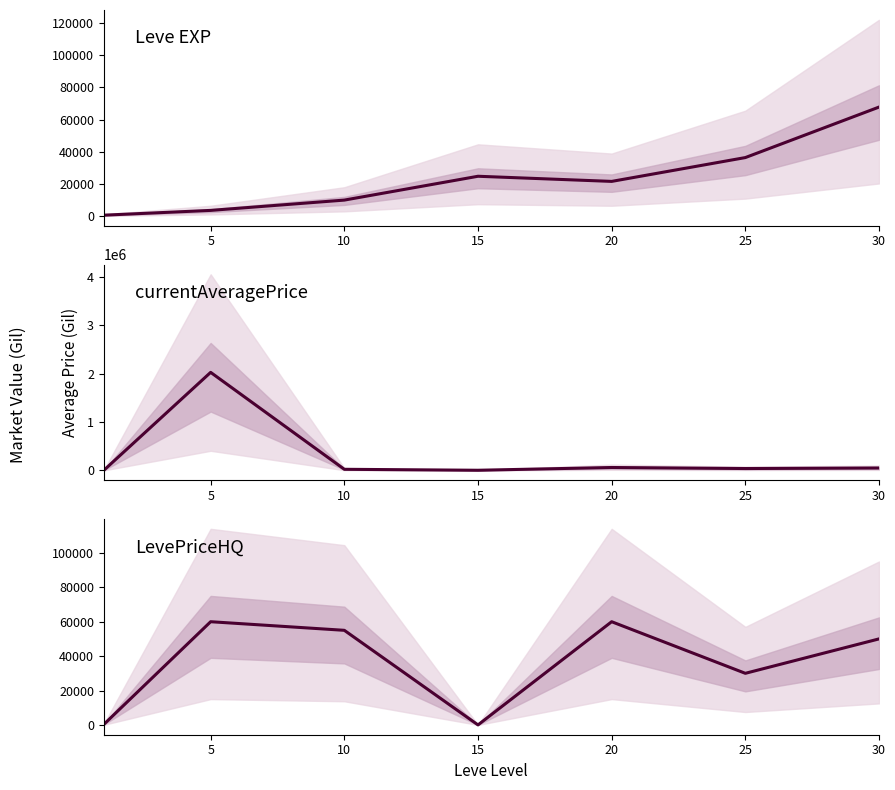

How many intersections are there between Leve EXP and currentAveragePrice?

4